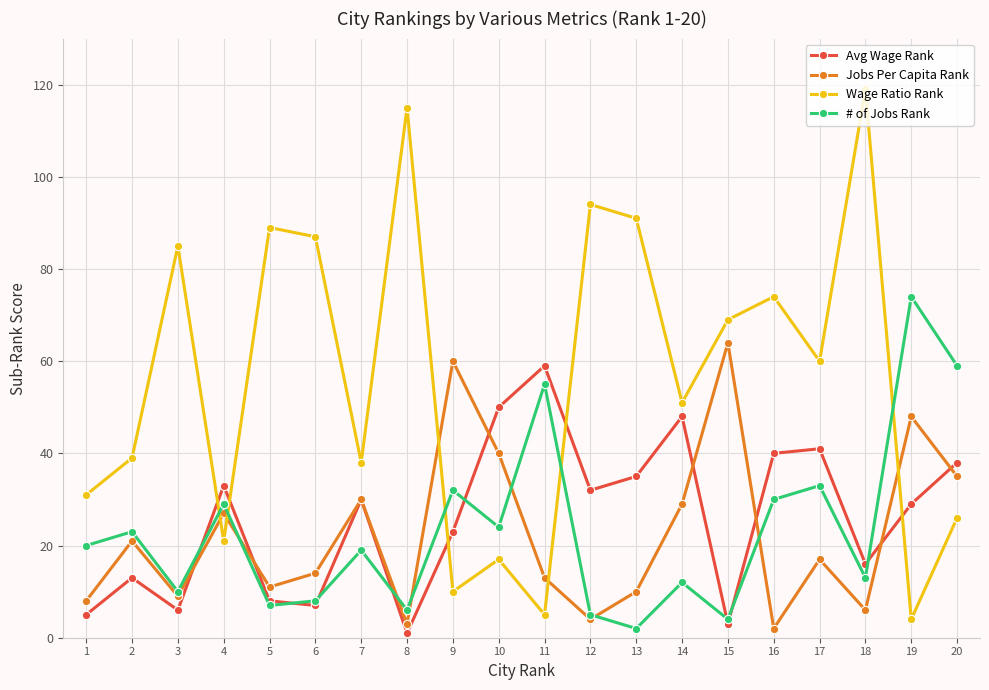

Between which two adjacent categories do Avg Wage Rank and Wage Ratio Rank first intersect?

3 and 4